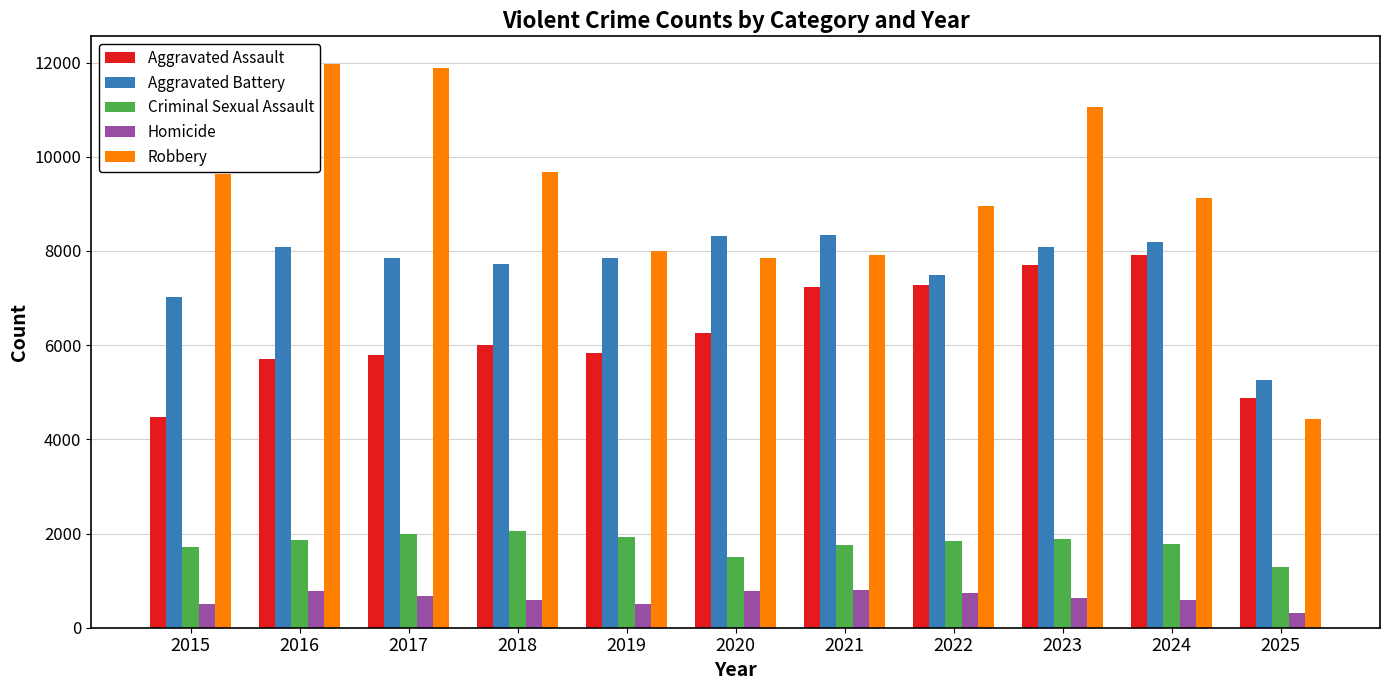

Between 2015 and 2021, which series saw the biggest shift?

Aggravated Assault